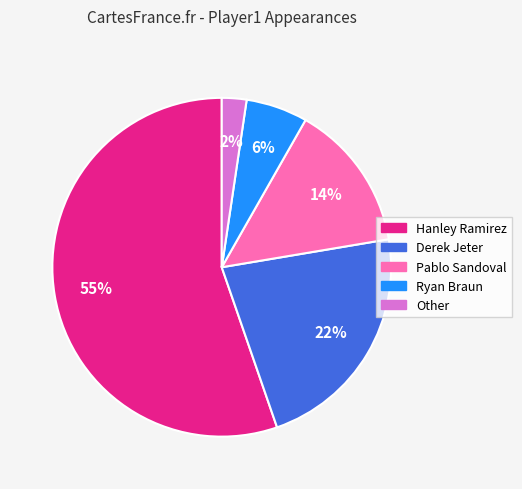

How many slices are in this pie chart?

5